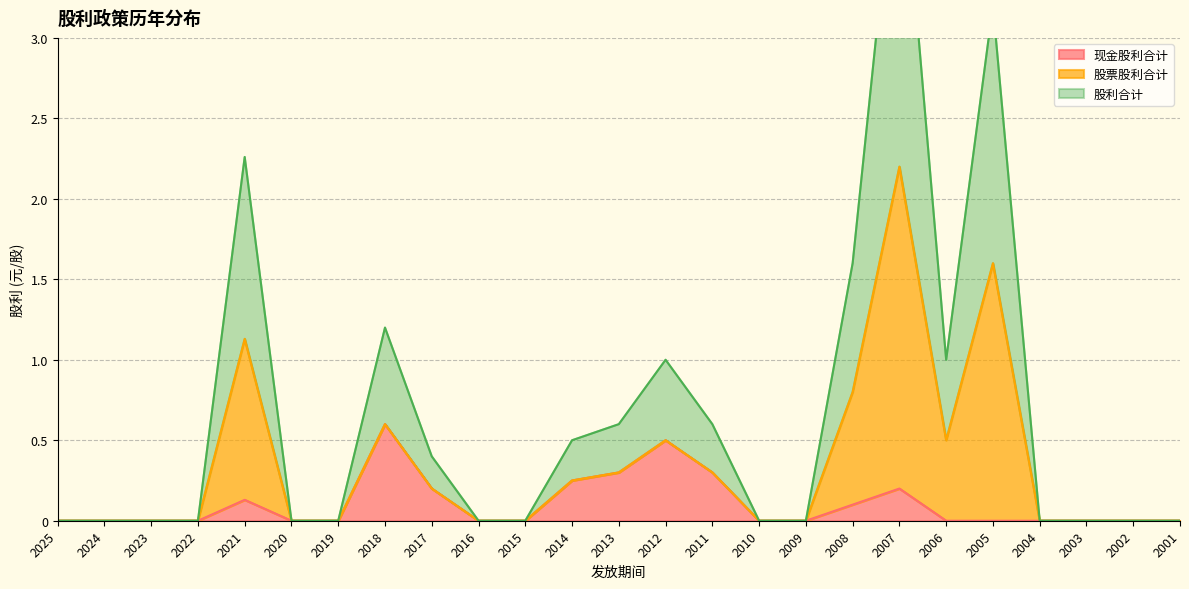

The value of 现金股利合计 at 2010 is 0.0. True or false?

True